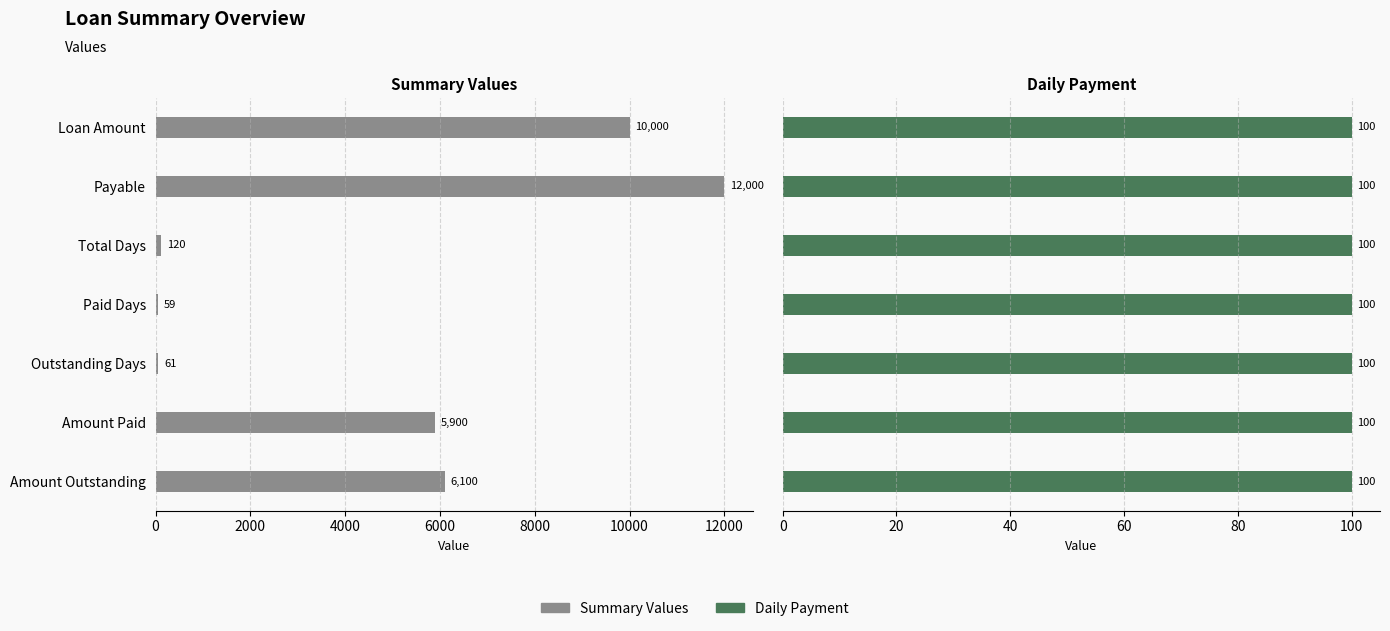

List the series in order of their overall mean, highest first.

Summary Values, Daily Payment